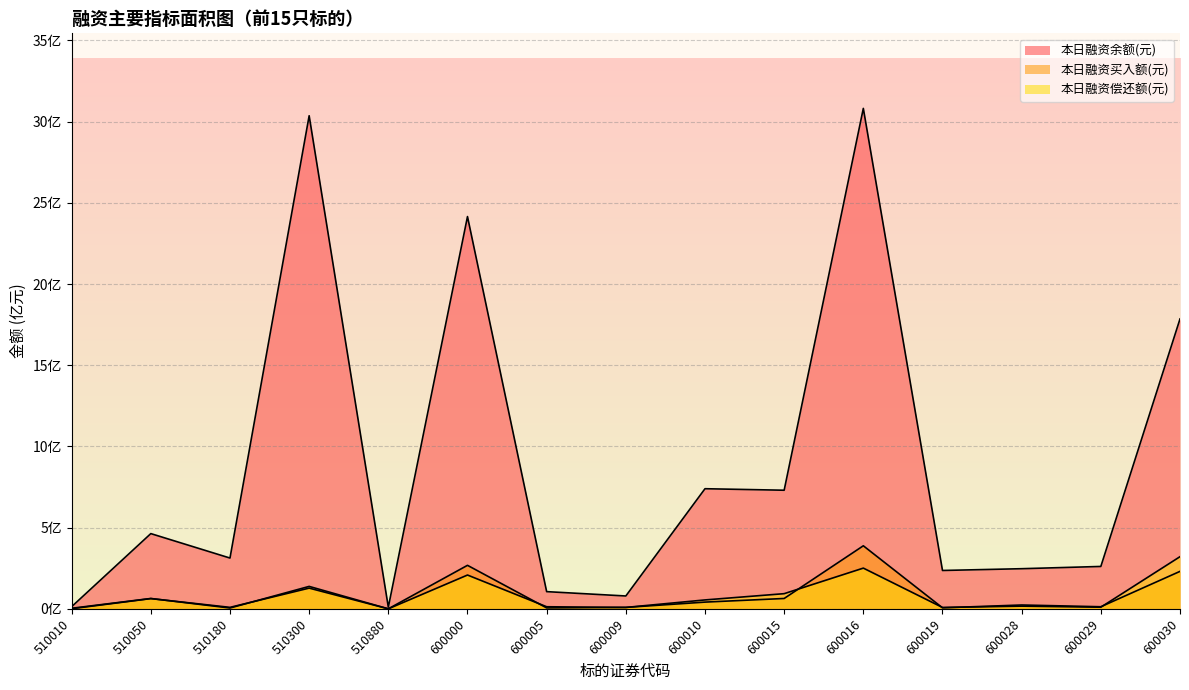

Which label corresponds to the smallest value in the chart?

510880